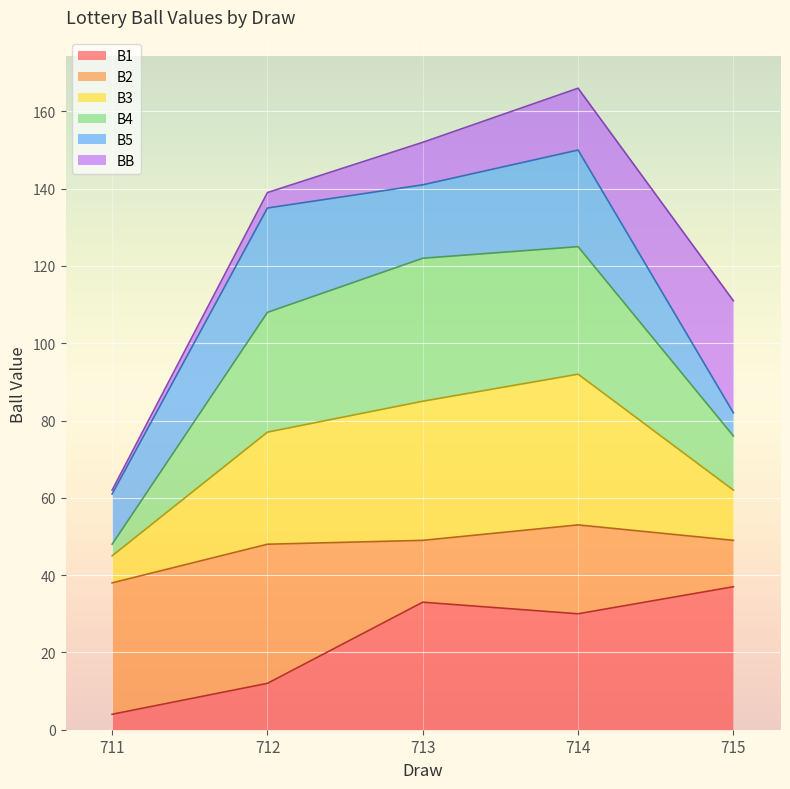

Is it true that B4 equals 185 at 712?

False